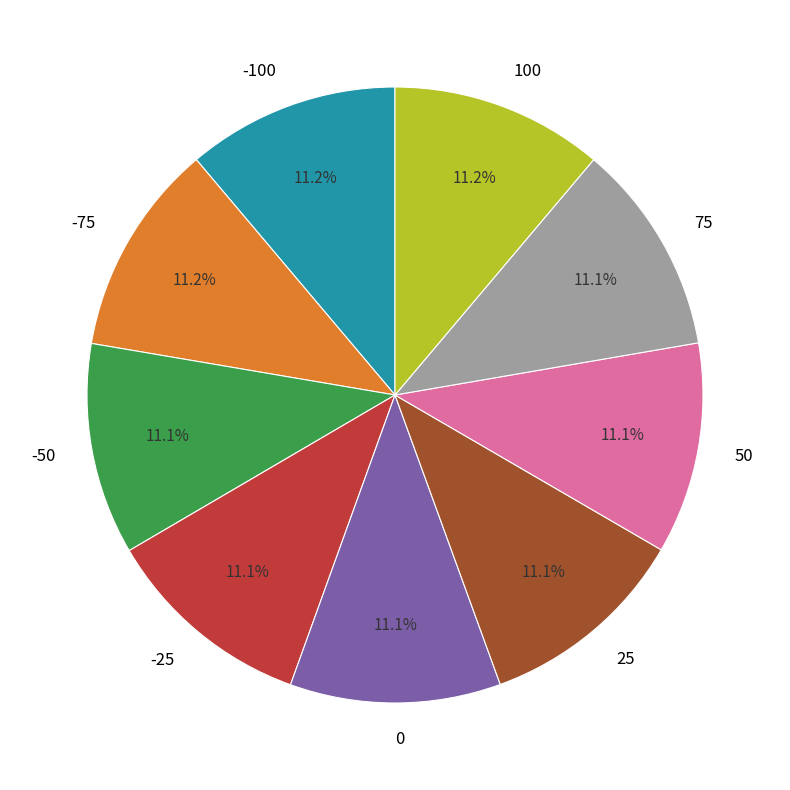

Count the number of slices in the pie.

9